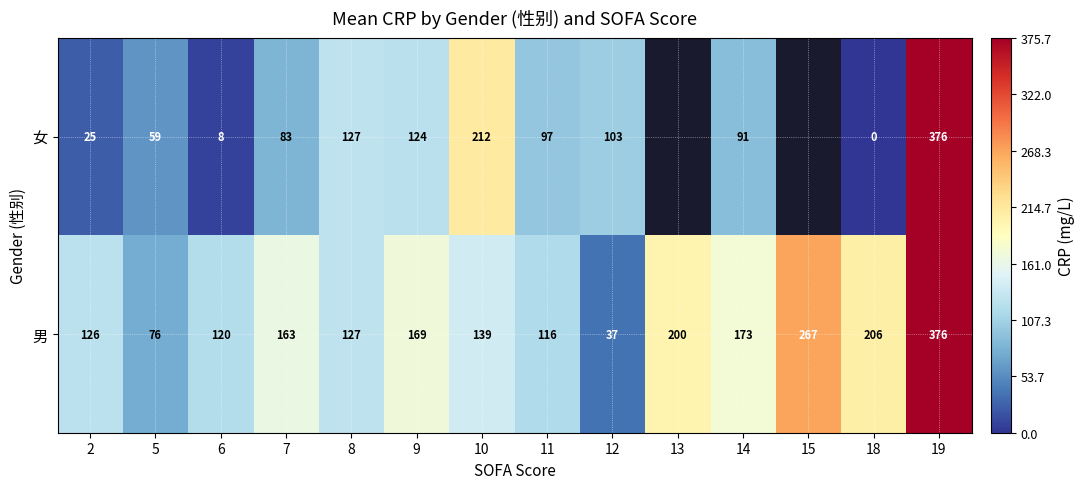

Is the value of 男 at 9 greater than the value of 女 at 9?

Yes